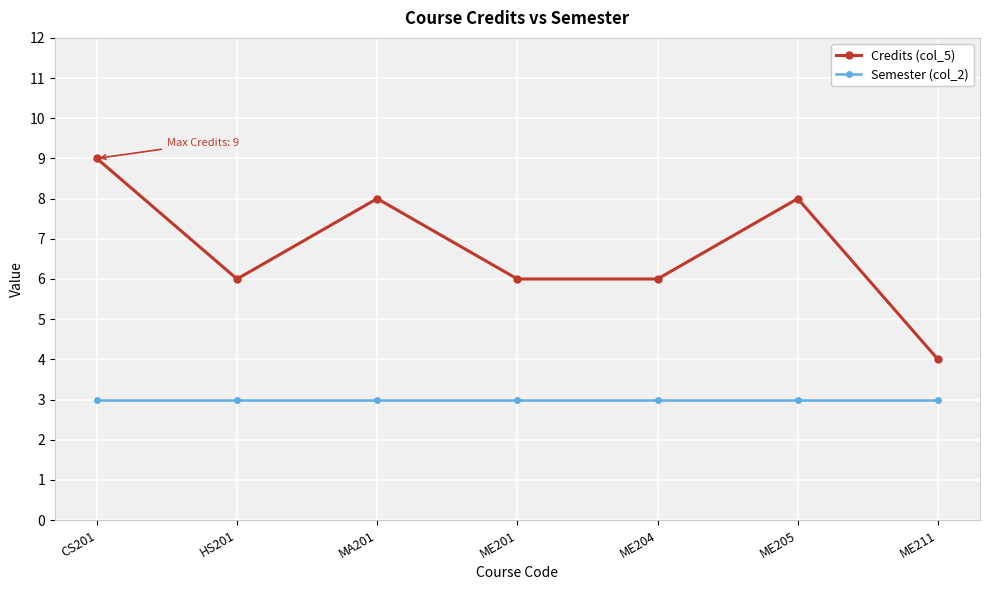

Read the Credits (col_5) value at ME201.

6